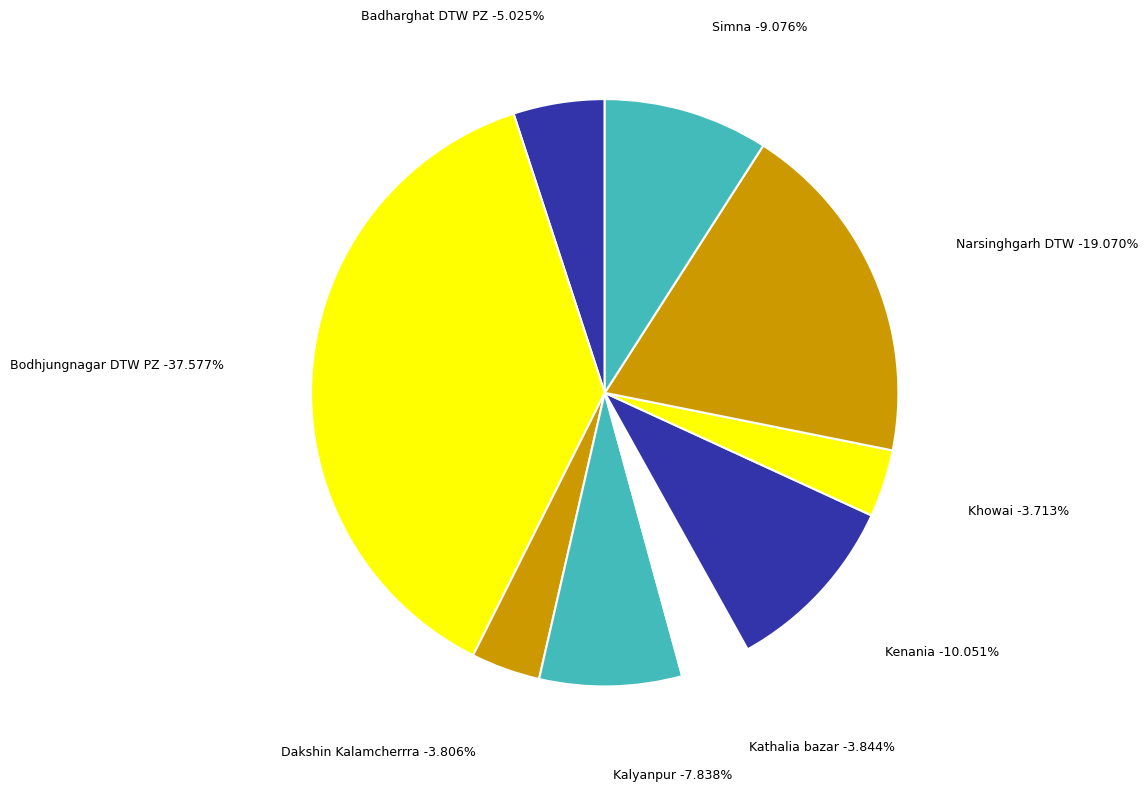

How many slices are in this pie chart?

9